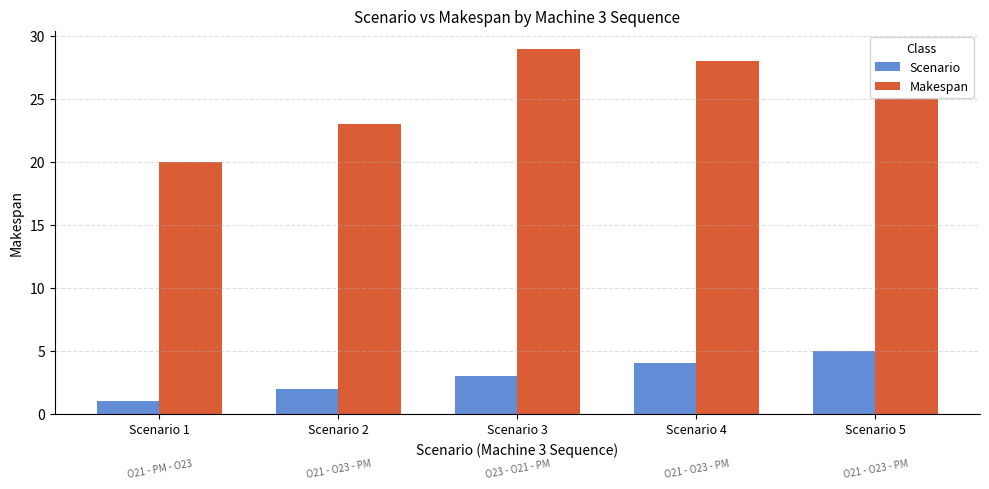

Rank the categories by Scenario value from lowest to highest.

Scenario 1, Scenario 2, Scenario 3, Scenario 4, Scenario 5